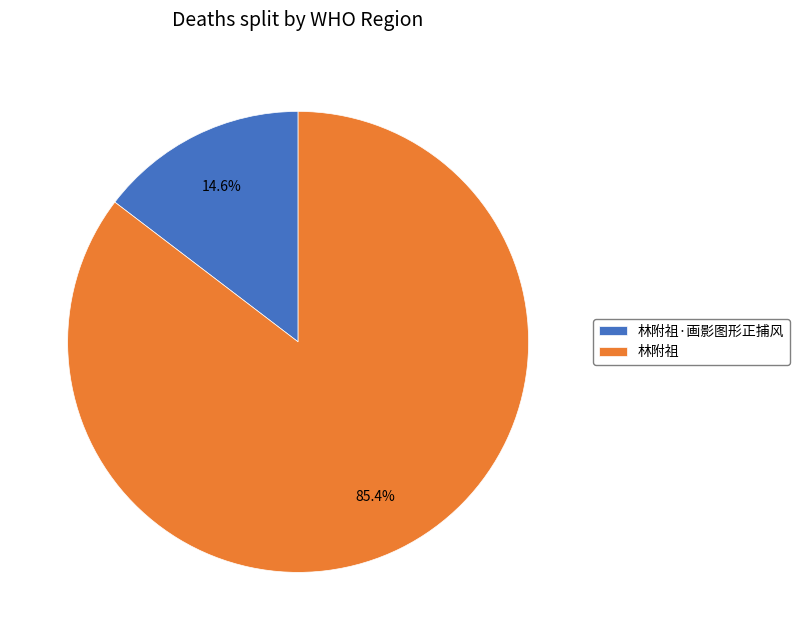

To the nearest percent, what is the difference between the 林附祖·画影图形正捕风 and 林附祖 slice percentages?

71%